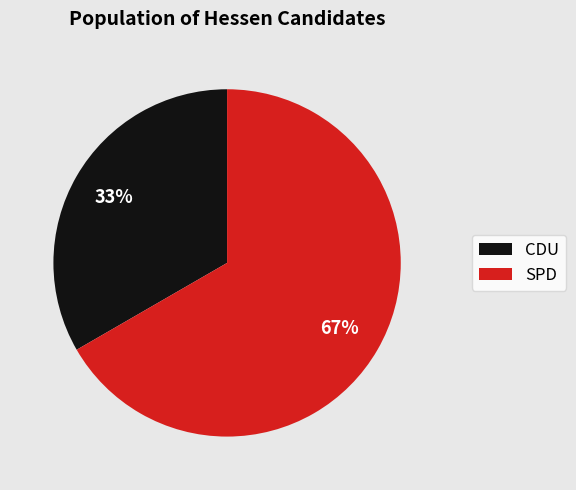

How many slices are in this pie chart?

2